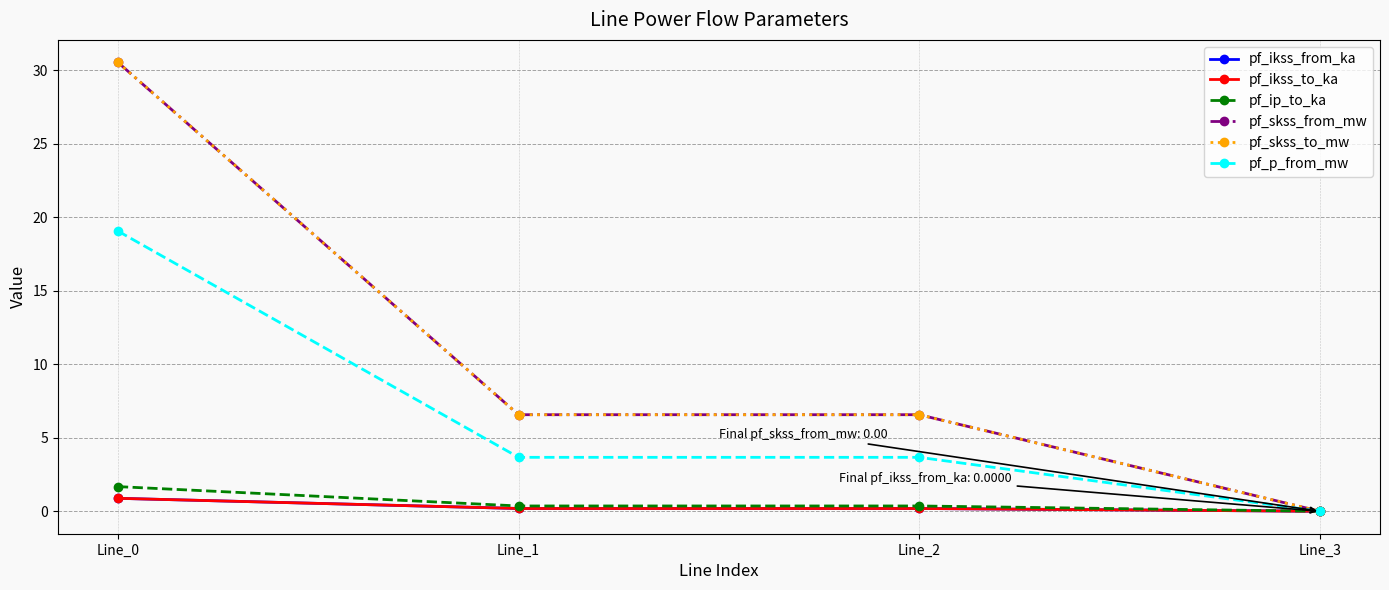

Is this an area chart (filled region under the line)?

No